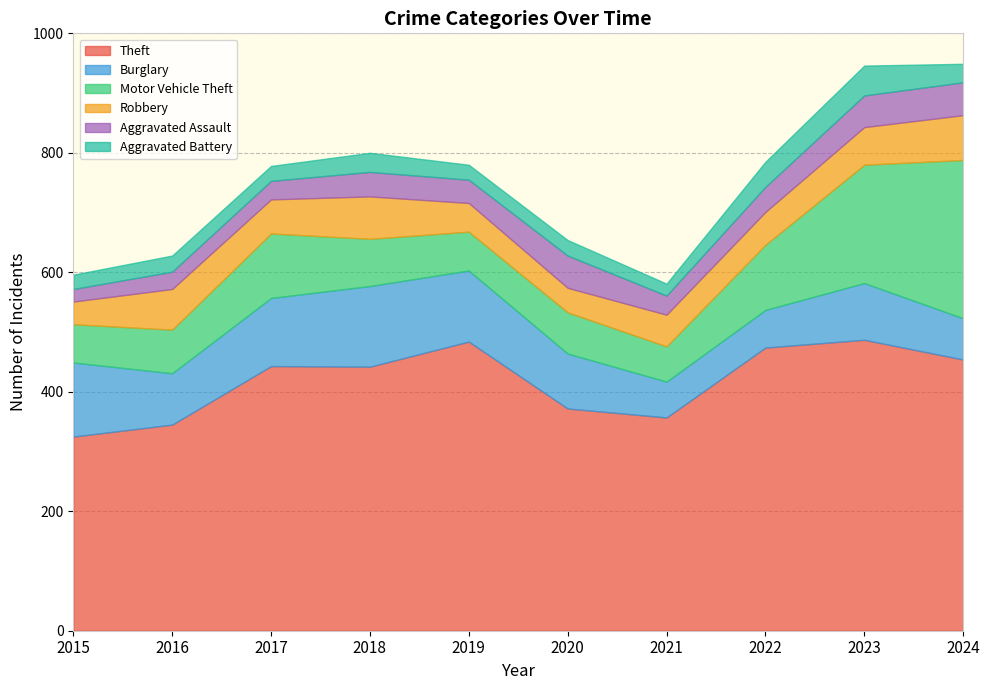

At how many categories does at least one series exceed 67?

10